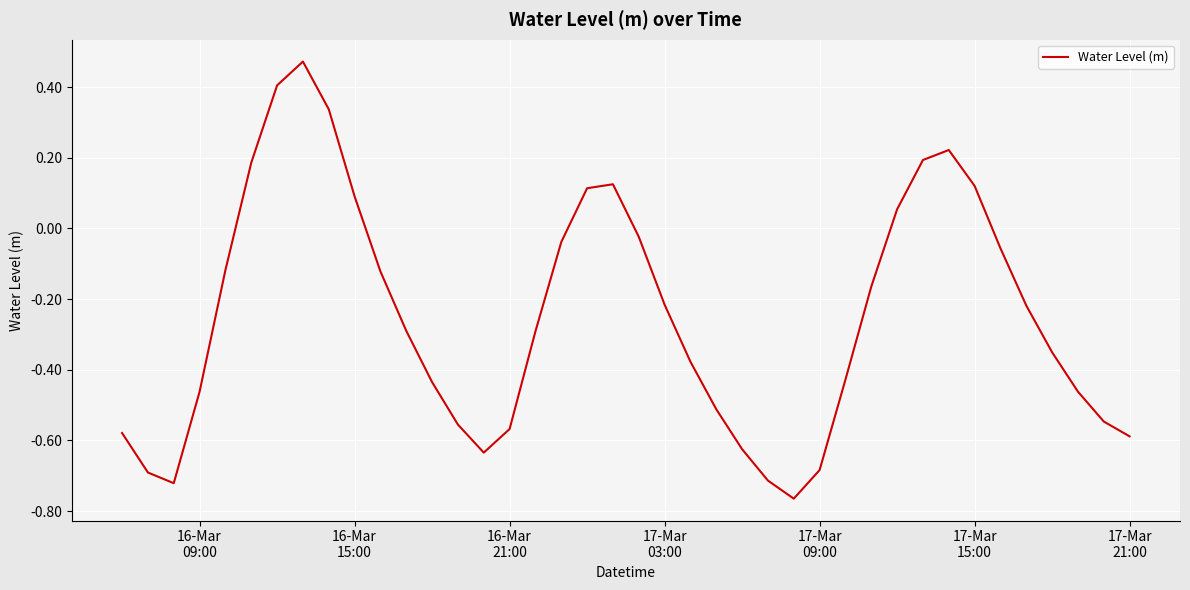

How many lines are shown in the chart?

1